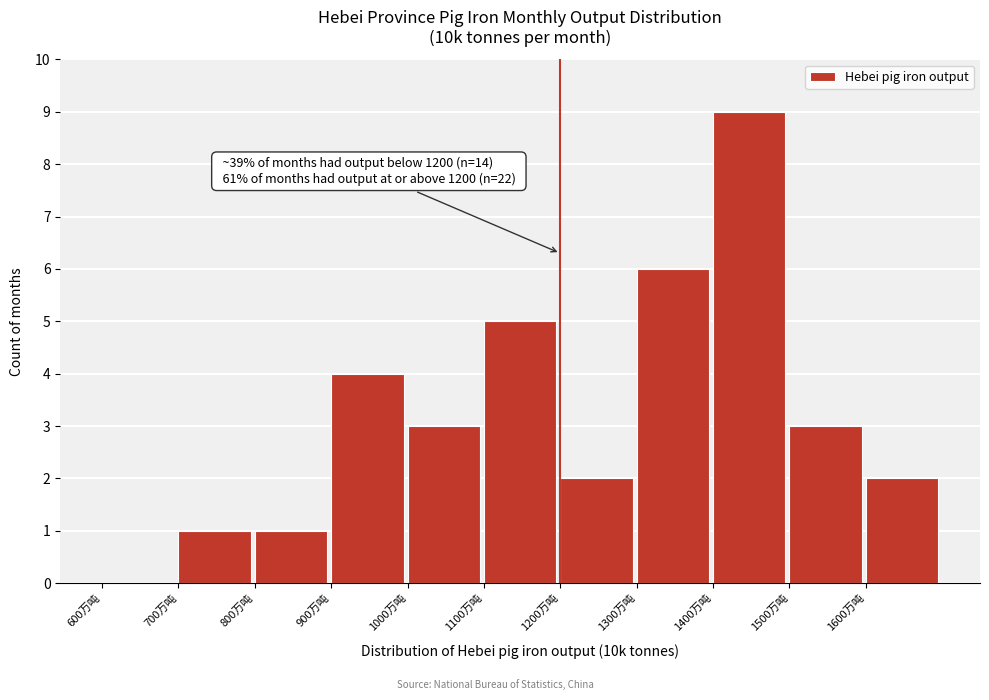

Over which range of the x-axis is the bar tallest?

1400 to 1500